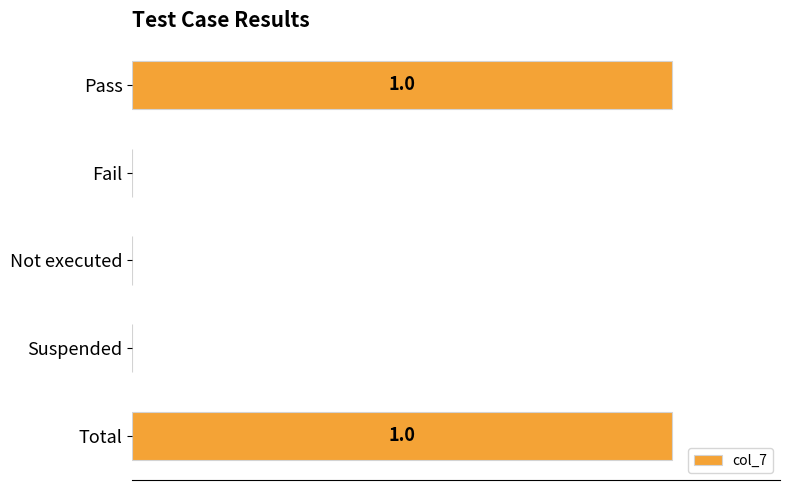

Are the bars horizontal?

Yes